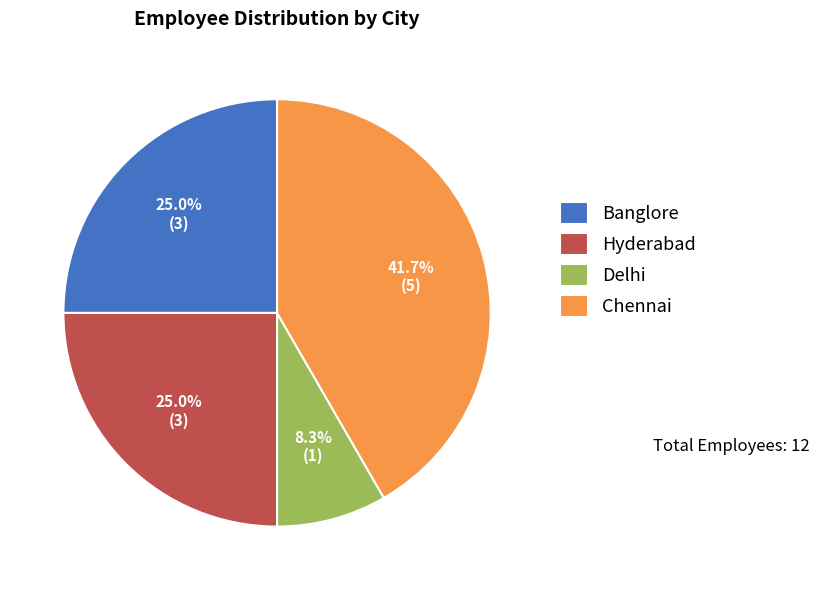

Combined, what portion of the pie is Delhi and Chennai?

50.0%